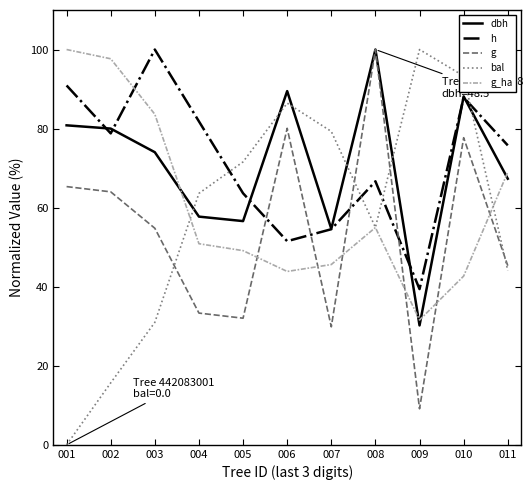

What is the difference between the highest and lowest values at 001?

100.0